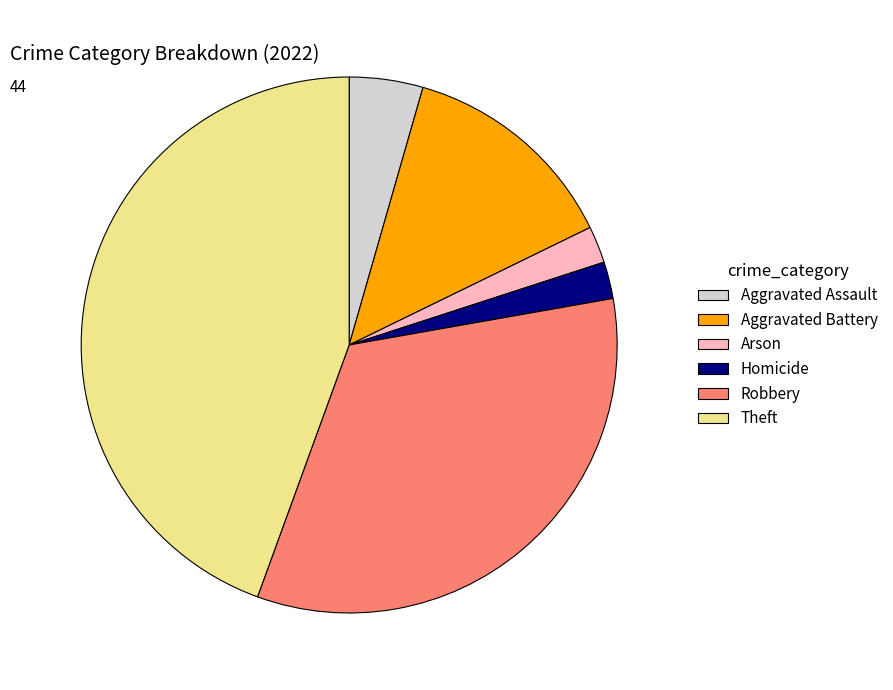

Is it true that Arson is 2% of the pie?

True